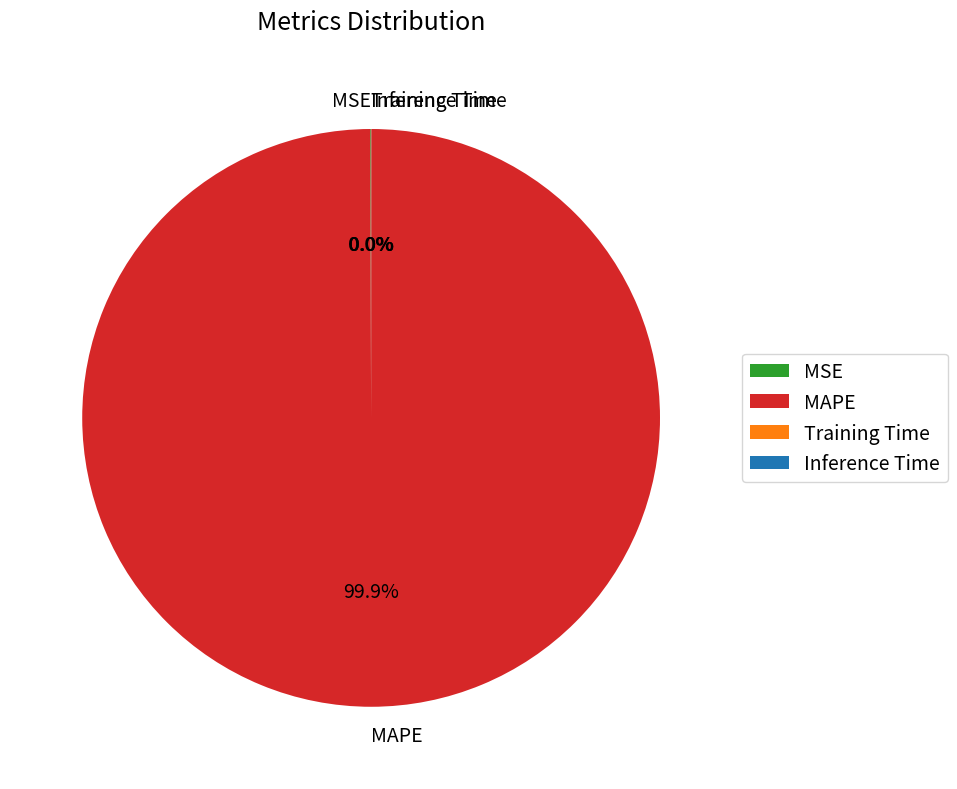

Which slice represents more than half of the pie?

MAPE